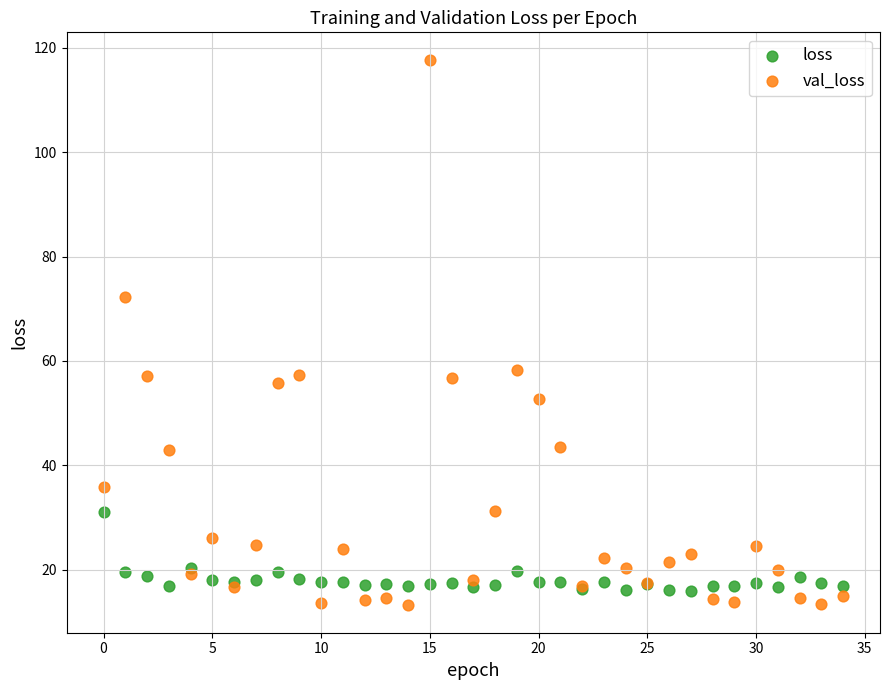

Which series contains the highest Y value?

val_loss